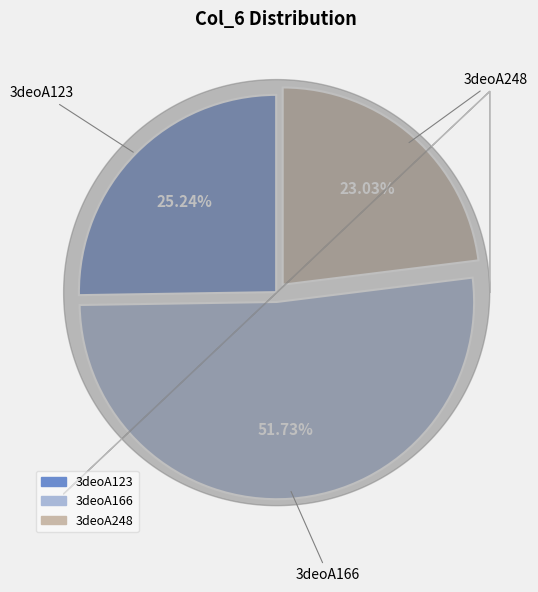

How many segments does this pie chart have?

3